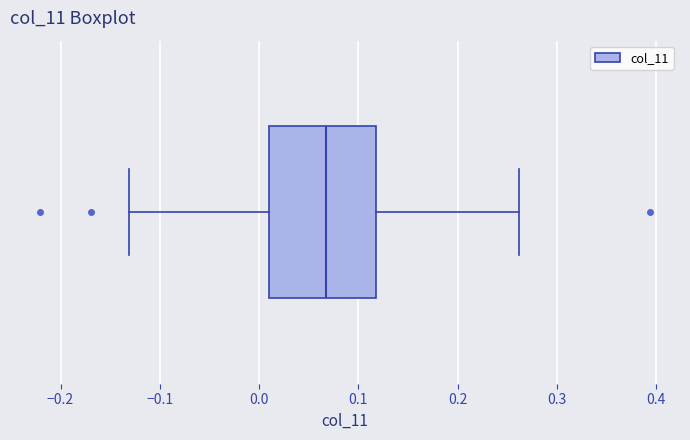

Read this box plot against the x-axis: the position of the median line, the range covered by the box, and the ends of both whiskers. The values are not printed on the chart, so give them approximately, as read against the axis.

median 0.07, box 0.01 to 0.12, whiskers -0.13 to 0.26